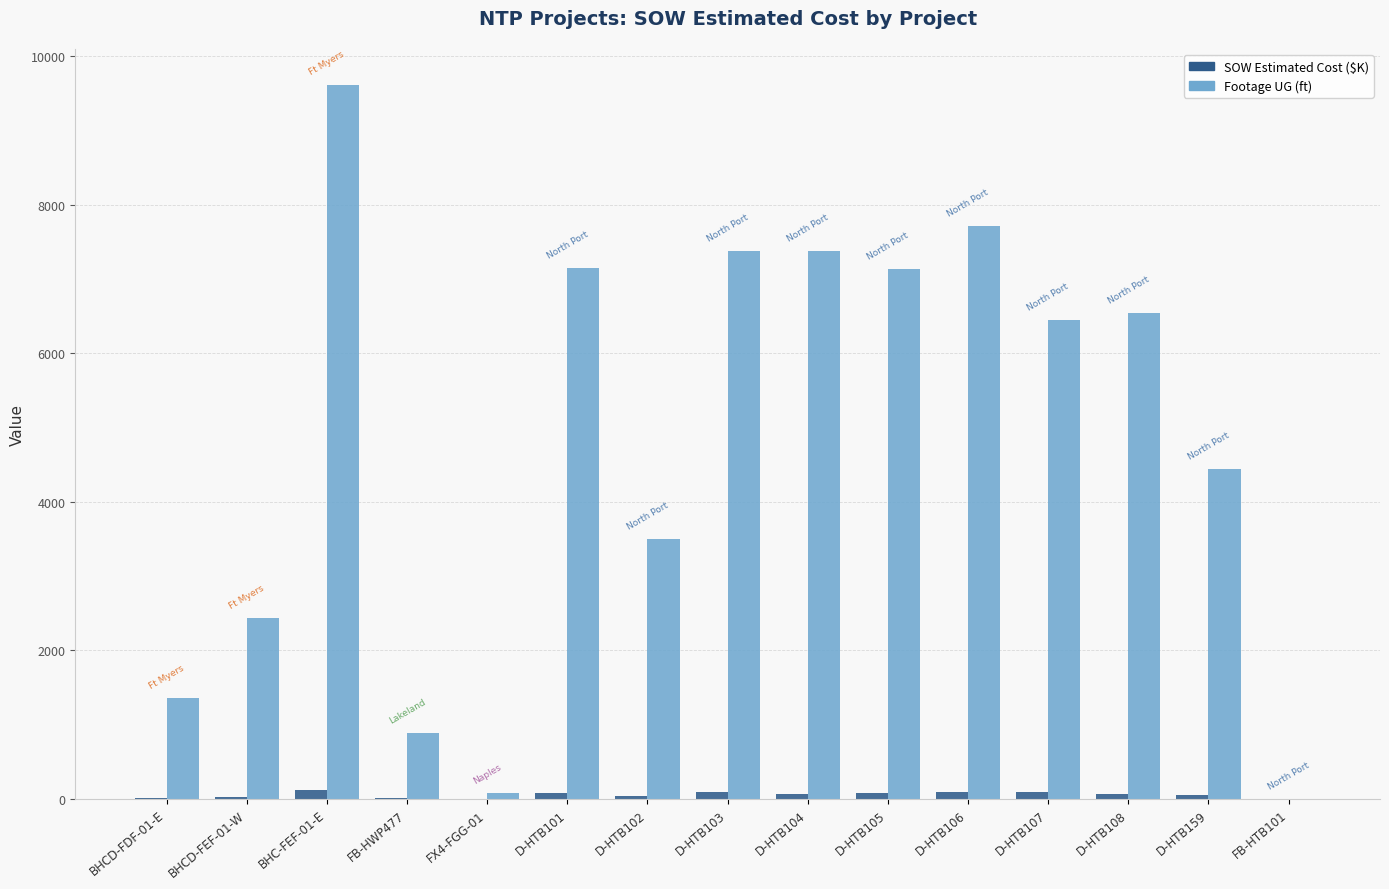

Which series has the largest total across all categories?

Footage UG (ft)